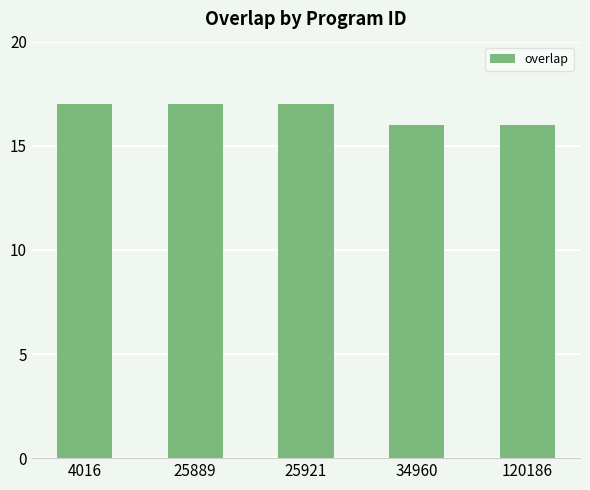

What is the value of the 1st bar from the left?

17